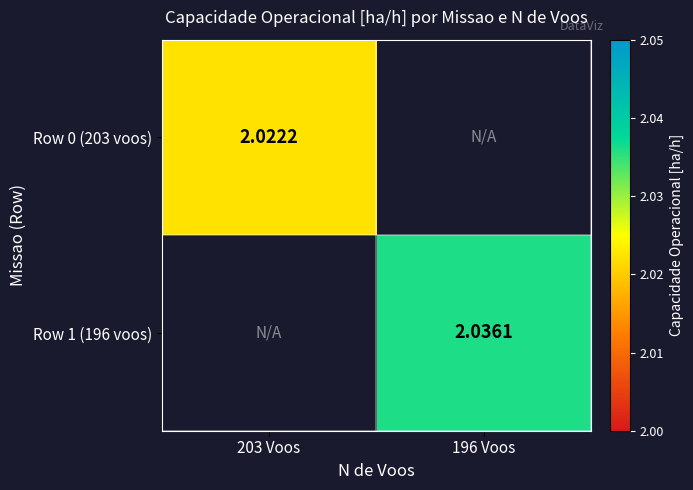

True or false: Row 1 (196 voos) has a value of 2.0 at 196 Voos.

True